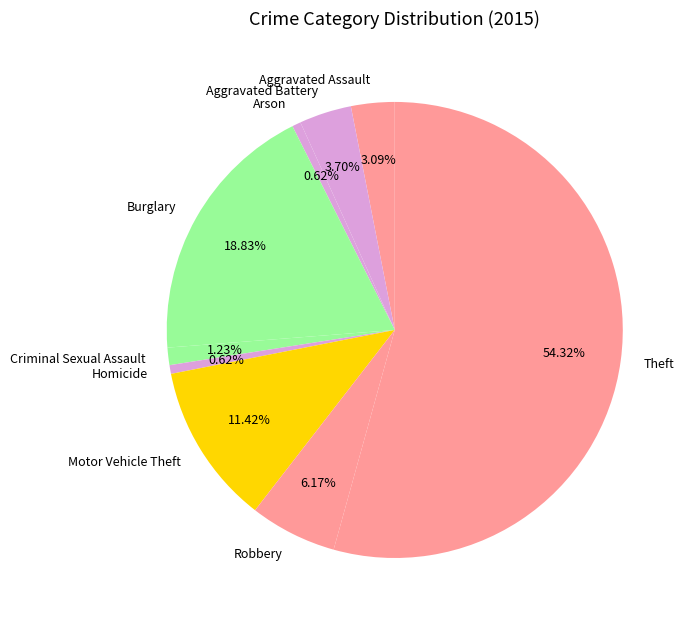

What is the largest slice in the pie chart?

Theft